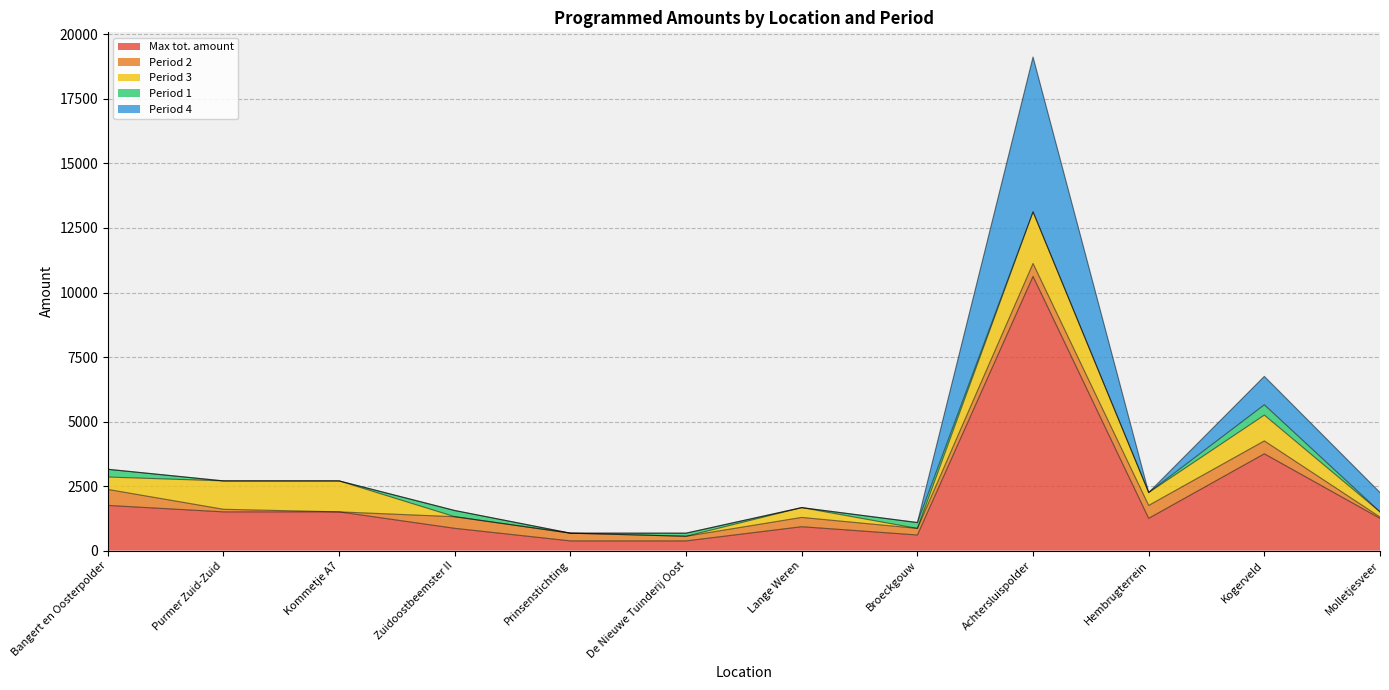

True or false: Max tot. amount and Period 4 intersect in this chart.

False